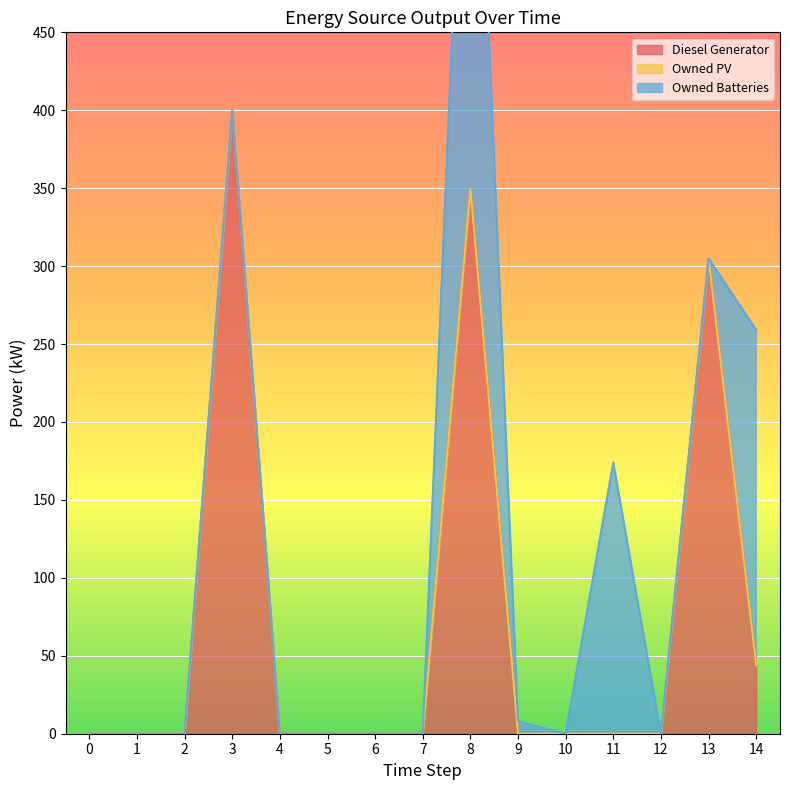

The Diesel Generator series shows 194 at 13. True or false?

False